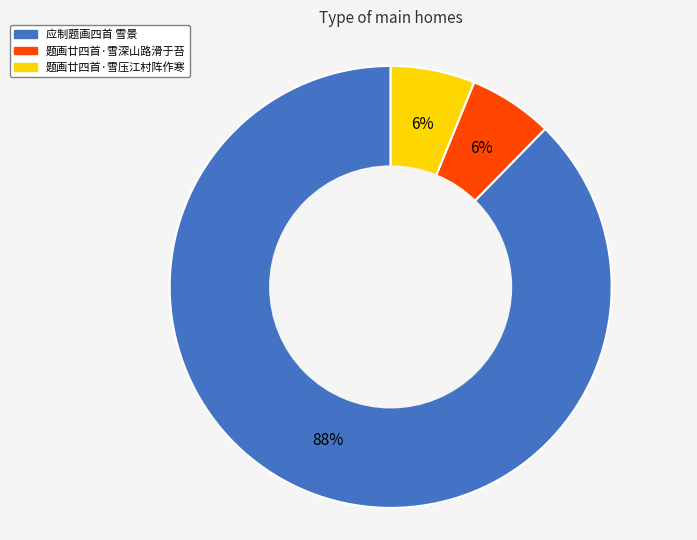

How many slices are in this pie chart?

3